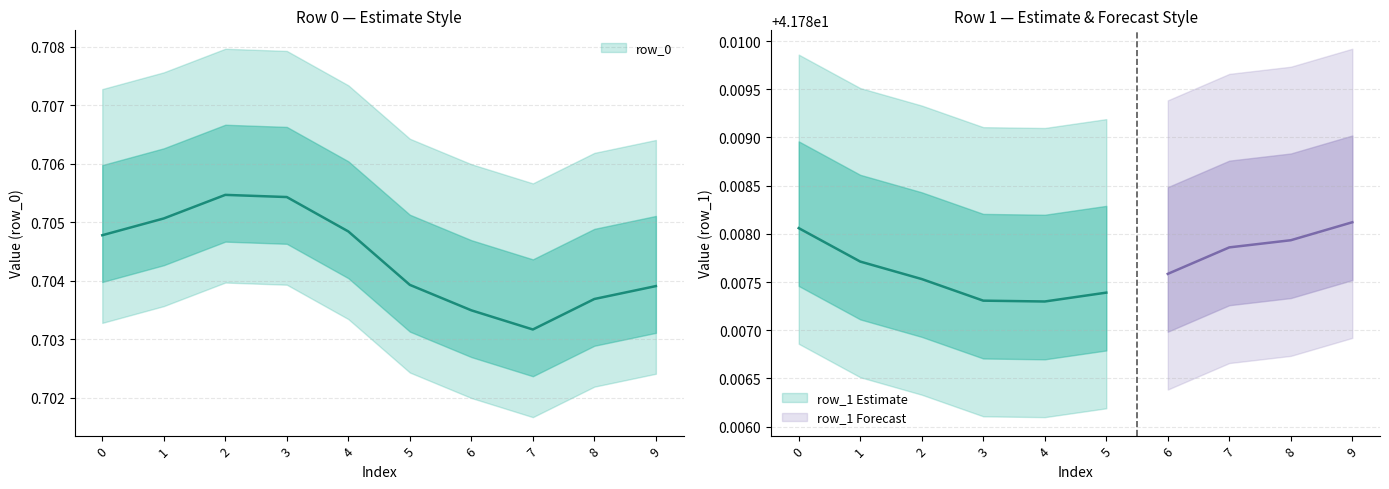

Reading left to right, transcribe all the data shown in this chart.

0=0.7	1=0.7	2=0.7	3=0.7	4=0.7	5=0.7	6=0.7	7=0.7	8=0.7	9=0.7